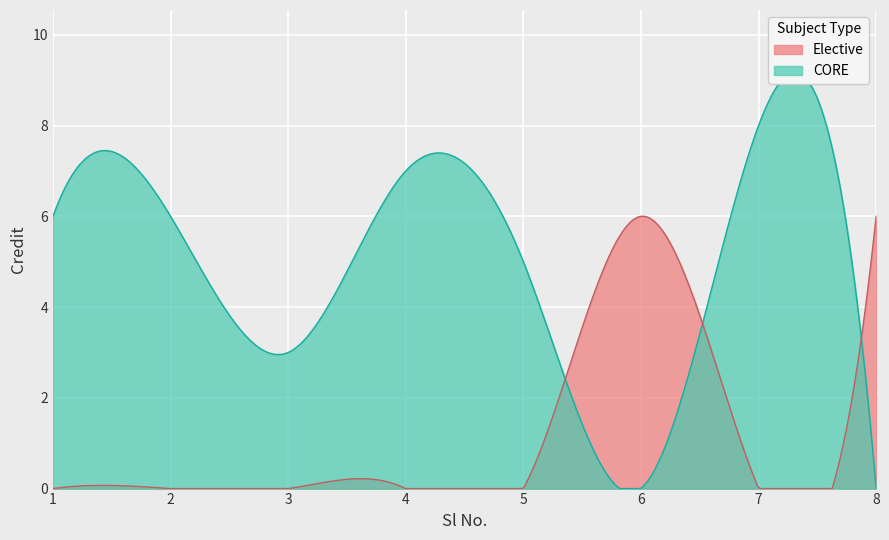

Is it true that Elective equals 0.0 at 1?

True